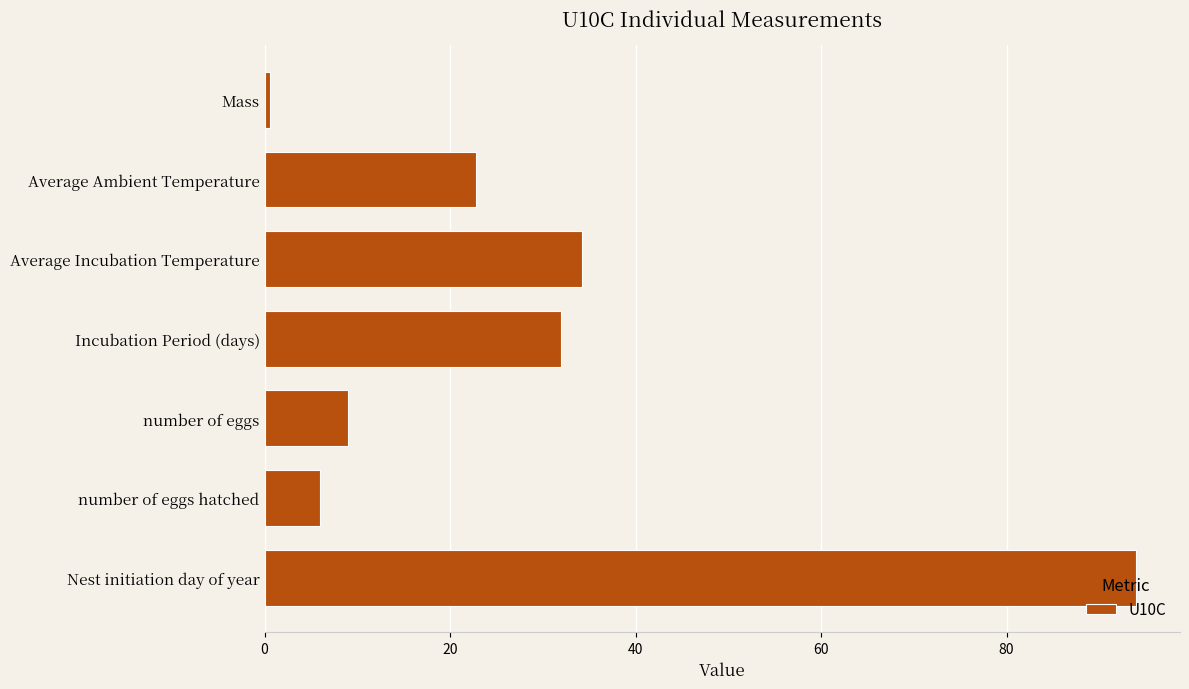

What is the value of the 3rd bar from the top?

34.3